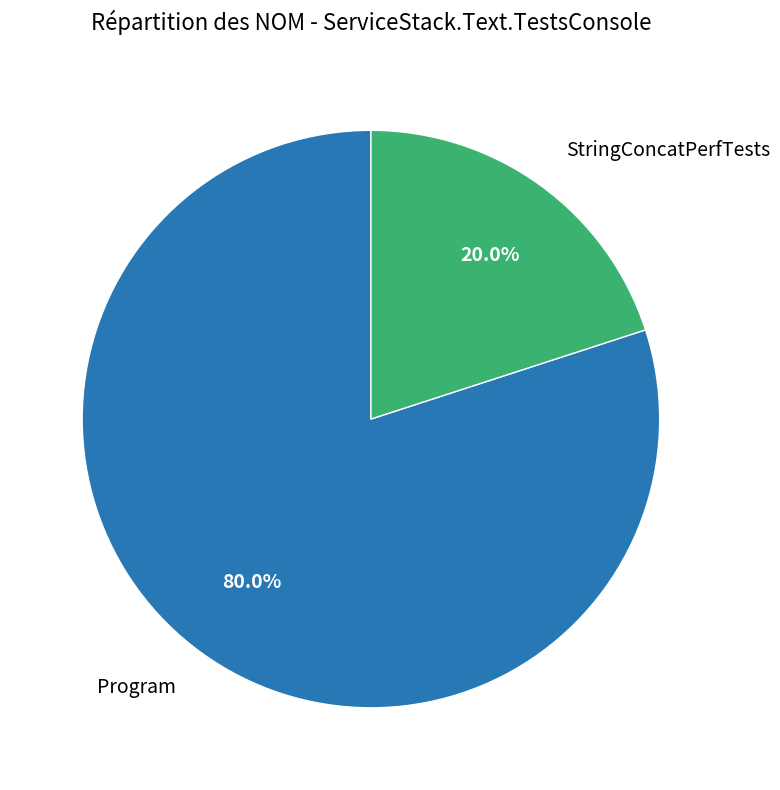

Between Program and StringConcatPerfTests, which is larger?

Program